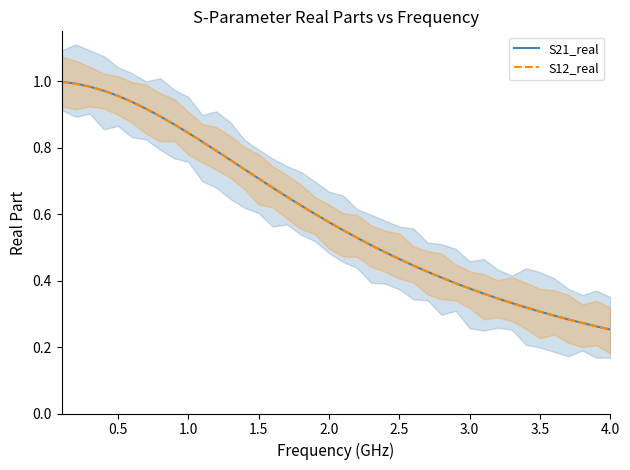

Reading left to right, extract all data points from this chart.

S21_real: 1.0	1.0	1.0	1.0	1.0	0.9	0.9	0.9	0.9	0.8	0.8	0.8	0.8	0.7	0.7	0.7	0.7	0.6	0.6	0.6	0.6	0.5	0.5	0.5	0.5	0.4	0.4	0.4	0.4	0.4	0.4	0.3	0.3	0.3	0.3	0.3	0.3	0.3	0.3	0.3
S12_real: 1.0	1.0	1.0	1.0	1.0	0.9	0.9	0.9	0.9	0.8	0.8	0.8	0.8	0.7	0.7	0.7	0.7	0.6	0.6	0.6	0.6	0.5	0.5	0.5	0.5	0.4	0.4	0.4	0.4	0.4	0.4	0.3	0.3	0.3	0.3	0.3	0.3	0.3	0.3	0.3